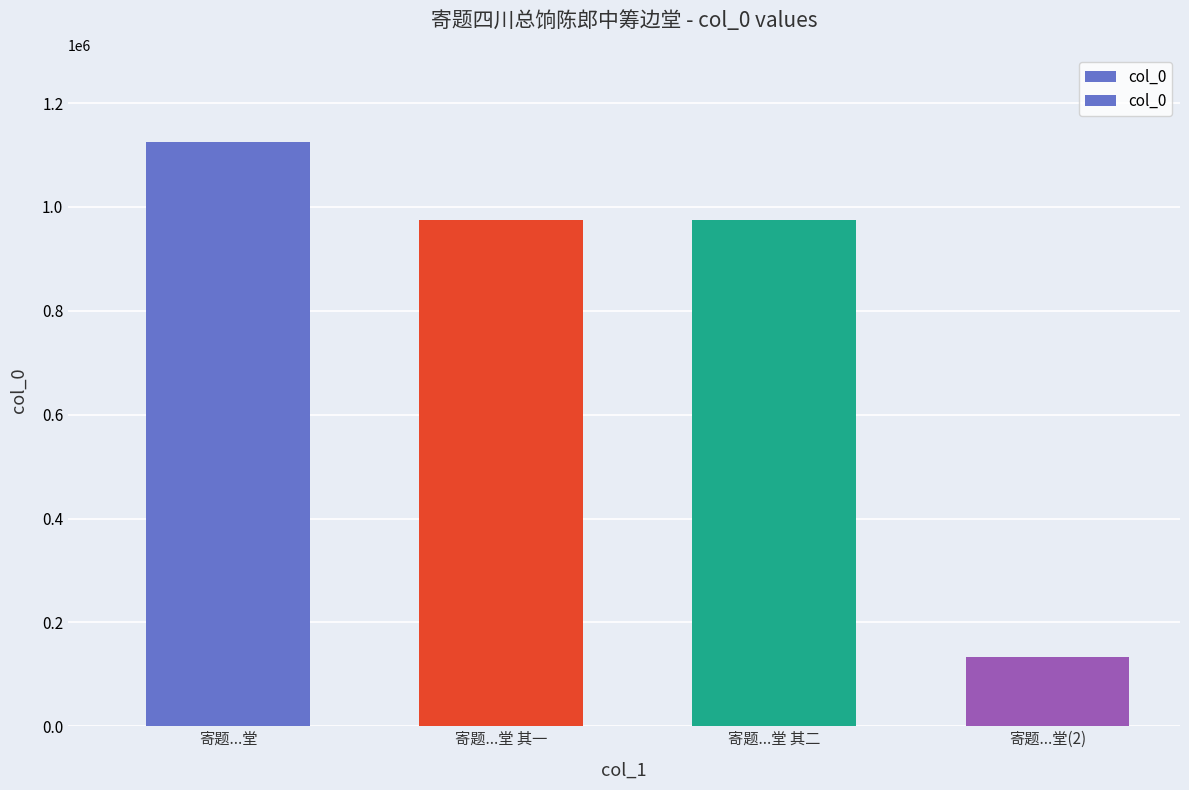

Does the chart contain any negative values?

No